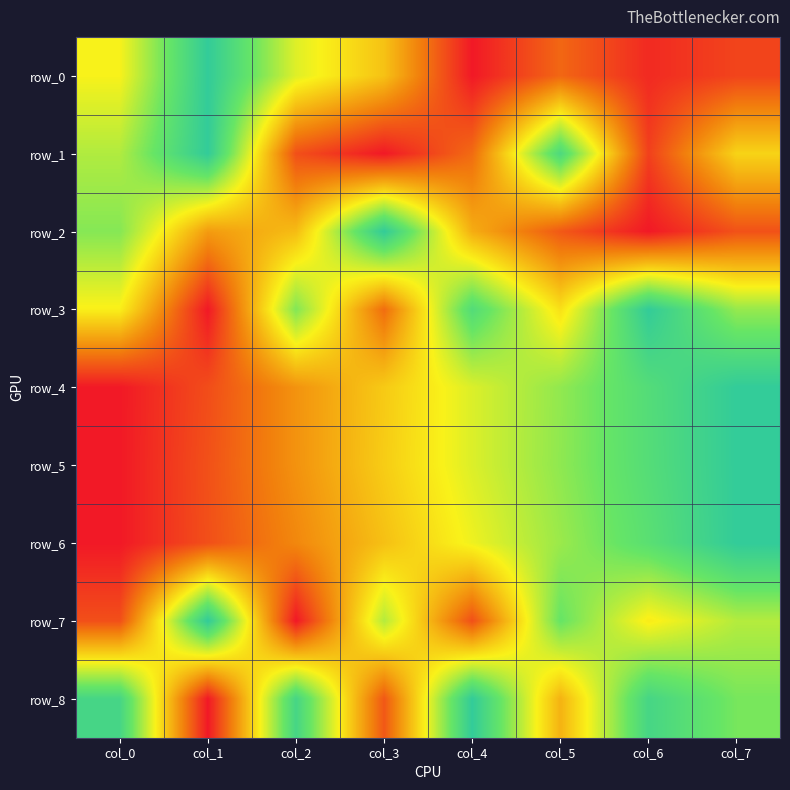

What is the total value across all series at col_3?

3.8